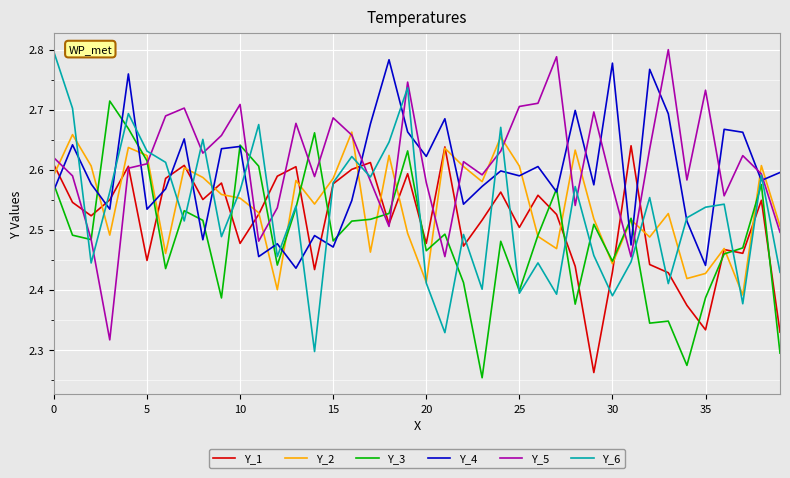

Which series ends up on top after the final intersection of Y_3 and Y_1?

Y_1